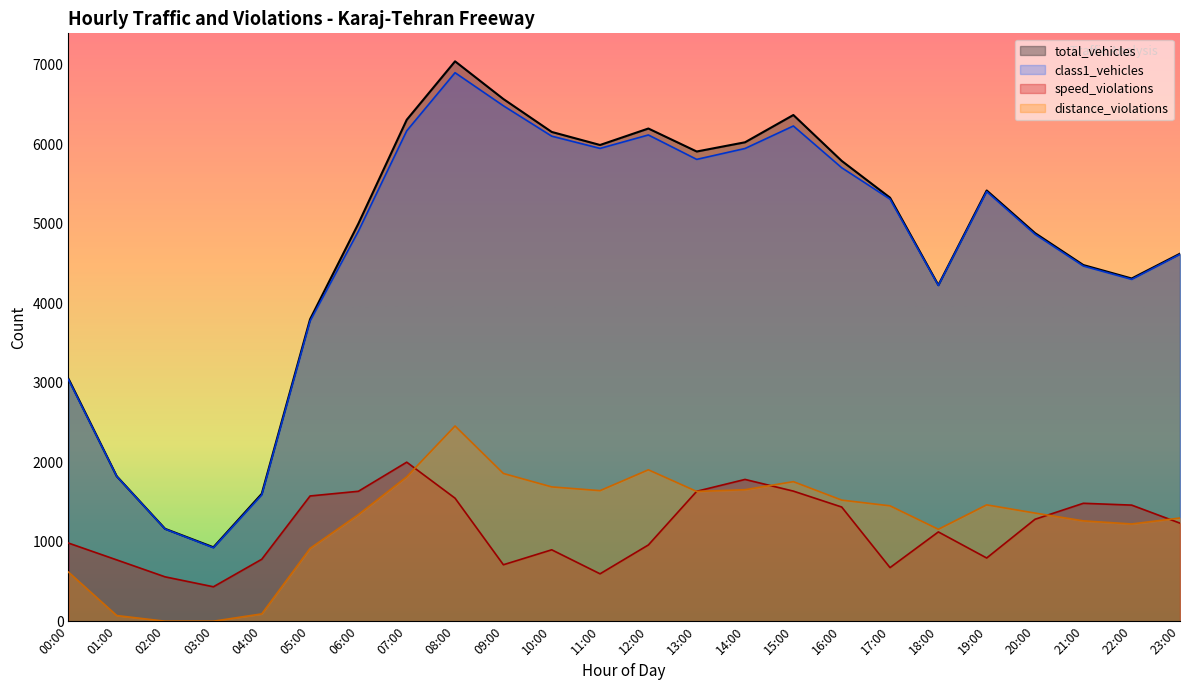

How many times do speed_violations and distance_violations cross each other?

5